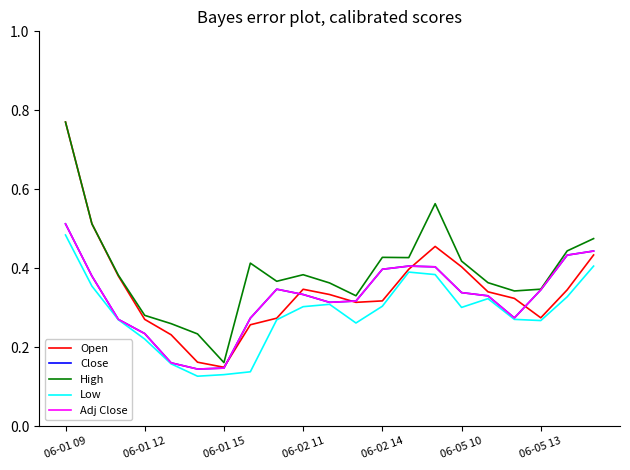

Is this an area chart (filled region under the line)?

No